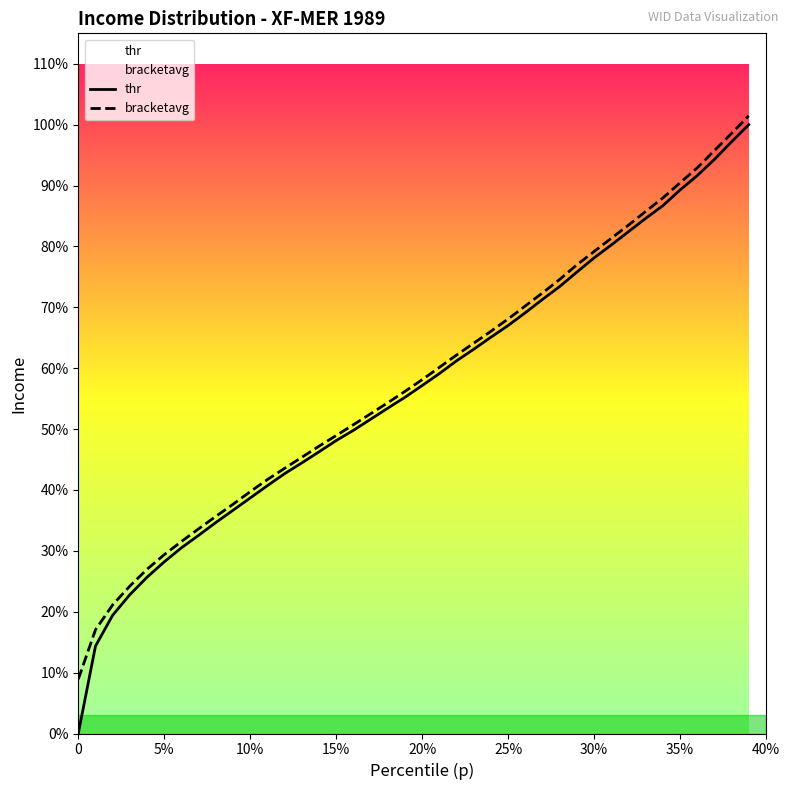

At how many categories does at least one series exceed 605?

4